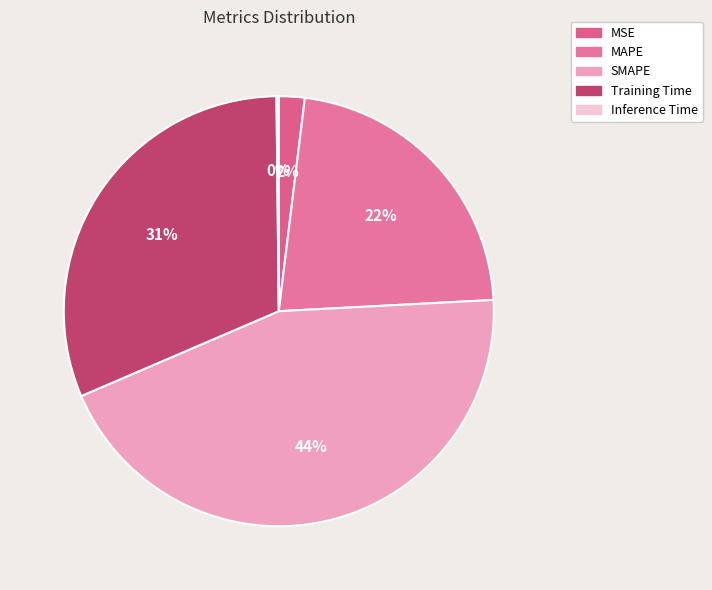

The SMAPE slice represents 55% of the pie. True or false?

False